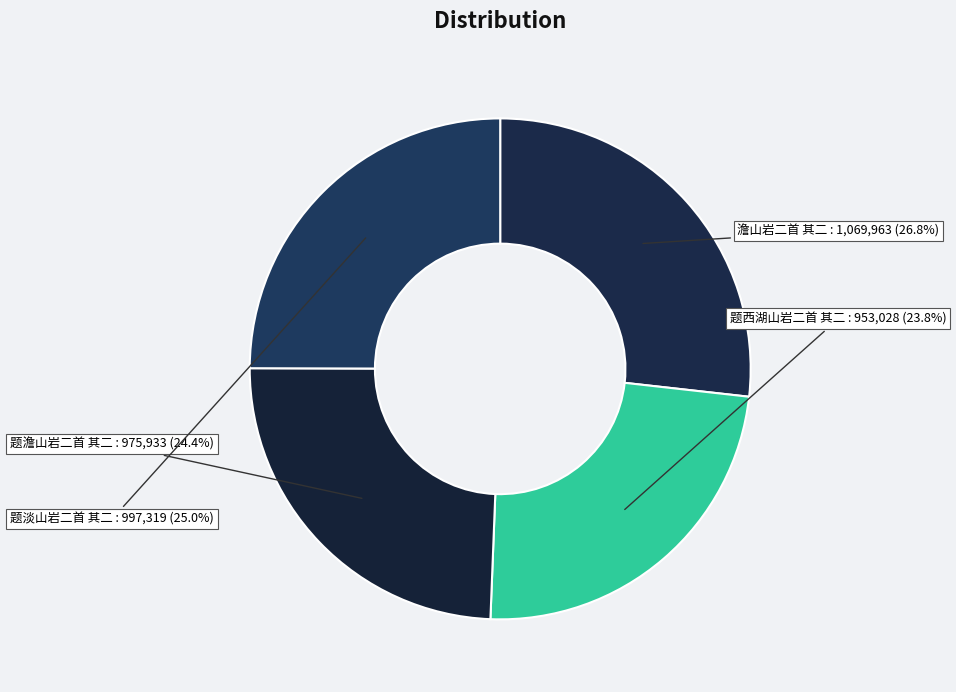

To the nearest percent, what is the difference between the largest and smallest slice percentages?

3%